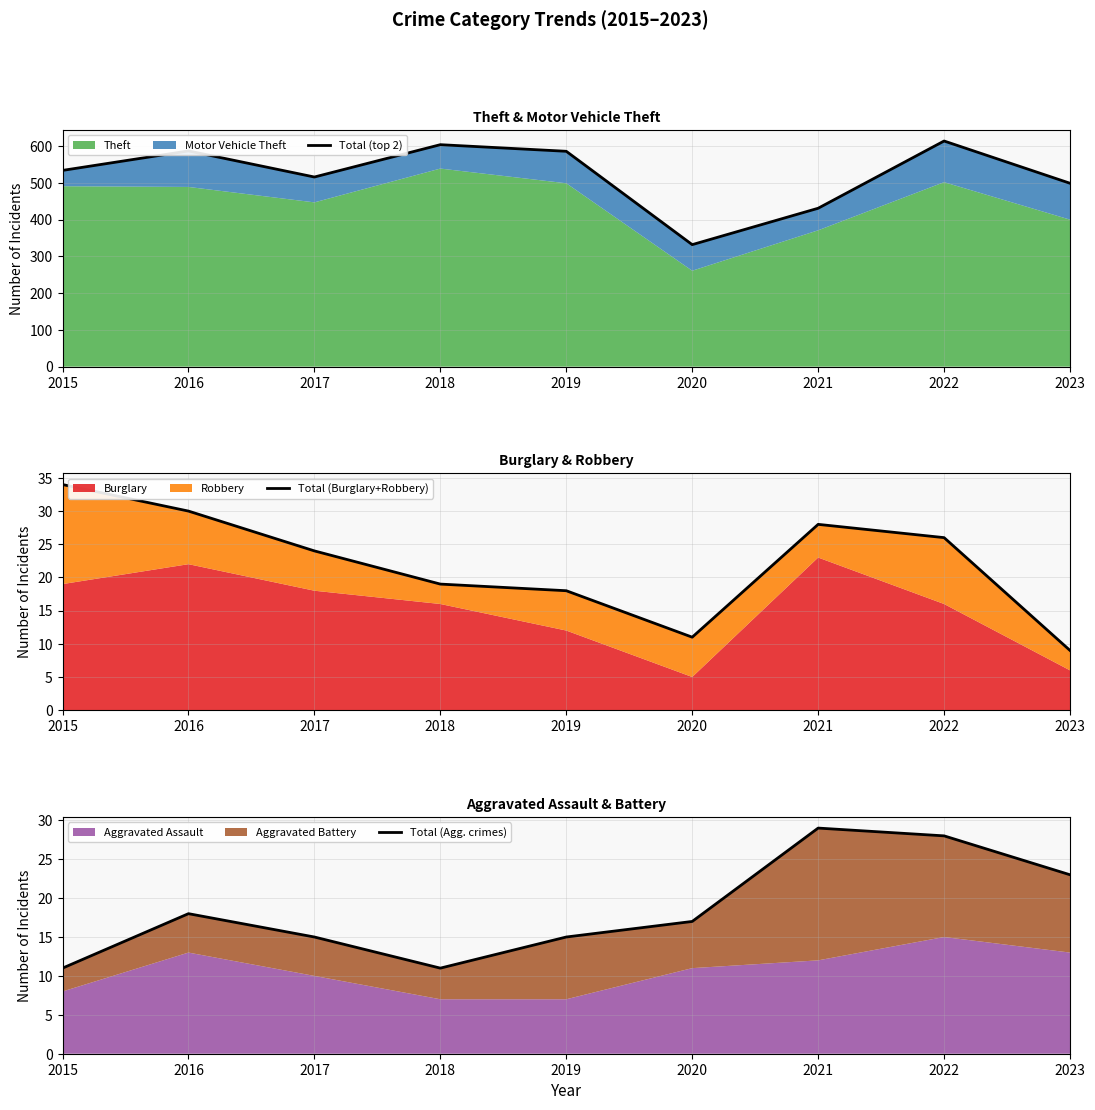

Rank the categories by Total (Agg. crimes) value from highest to lowest.

2021, 2022, 2023, 2016, 2020, 2017, 2019, 2015, 2018